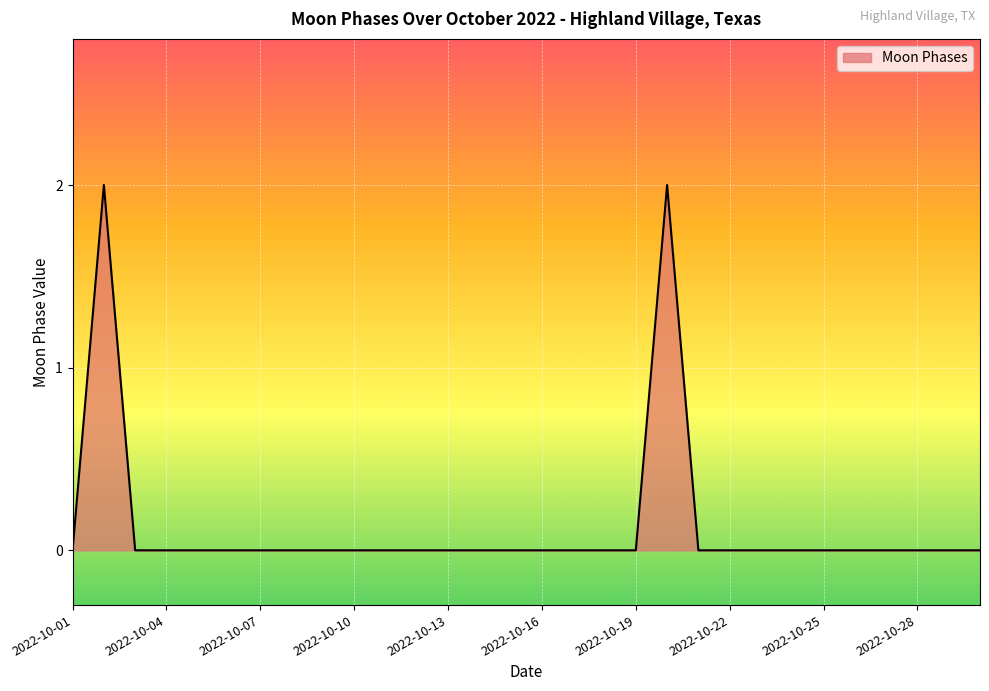

Reading right to left, what are all the values shown in this chart?

0	0	0	0	0	0	0	0	0	0	2	0	0	0	0	0	0	0	0	0	0	0	0	0	0	0	0	0	2	0